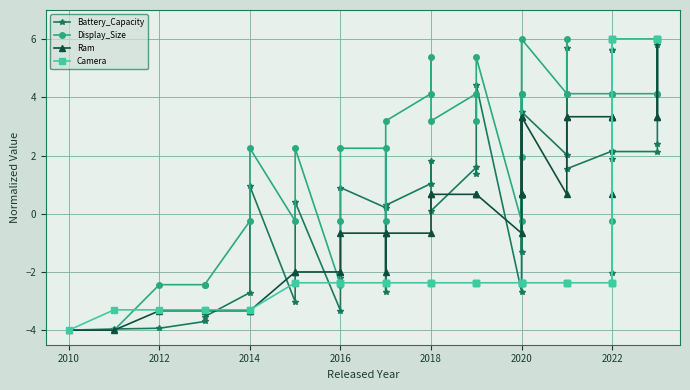

What is the difference between the maximum and second lowest values in the Camera series?

9.3